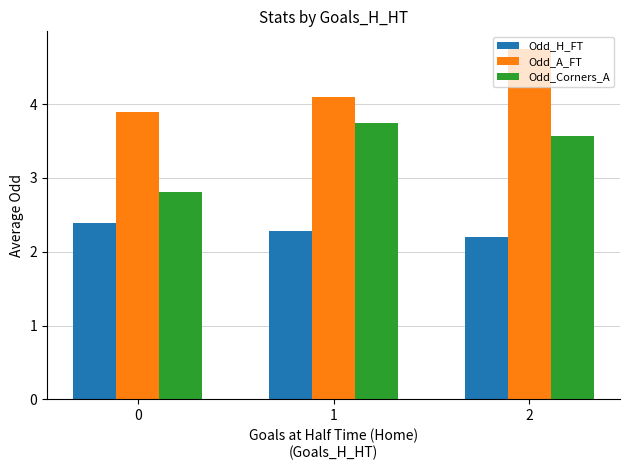

The Odd_A_FT series shows 1.1 at 0. True or false?

False